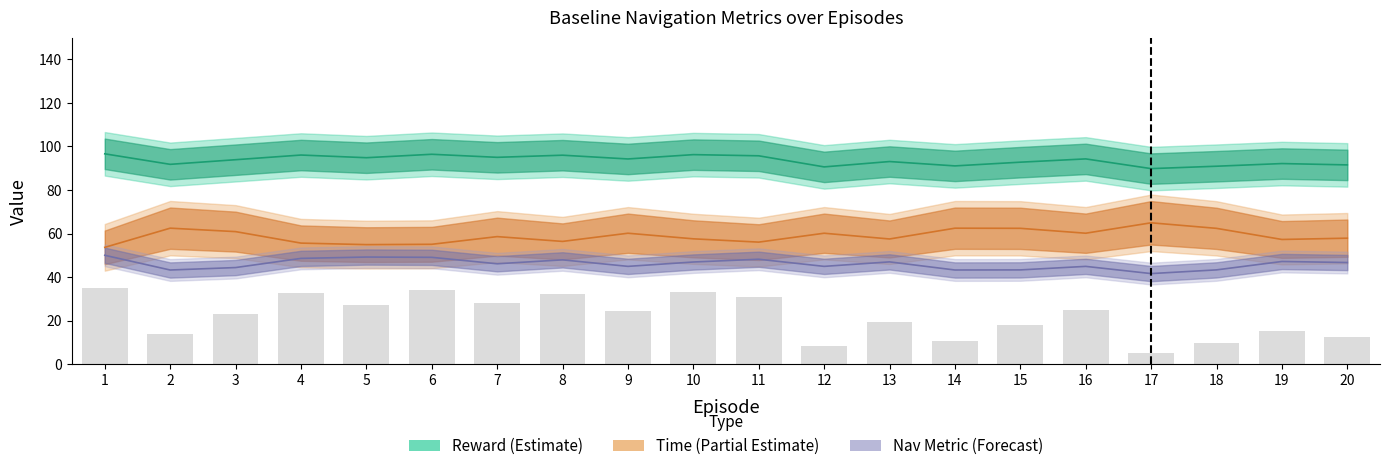

Rank the series by their maximum value, from highest to lowest.

Reward, Time, nav_metric